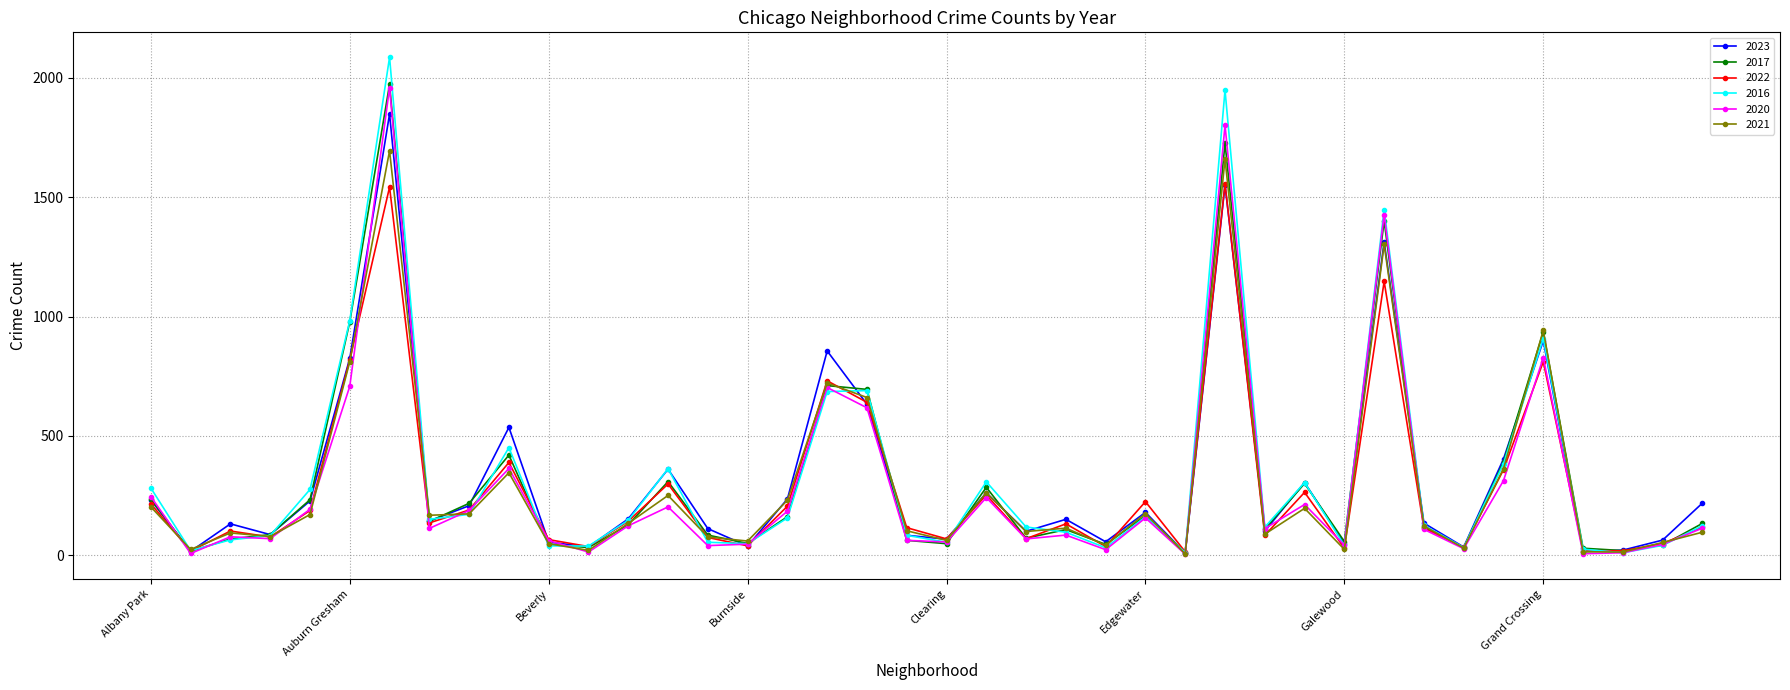

Which series has the largest range (max minus min)?

2016